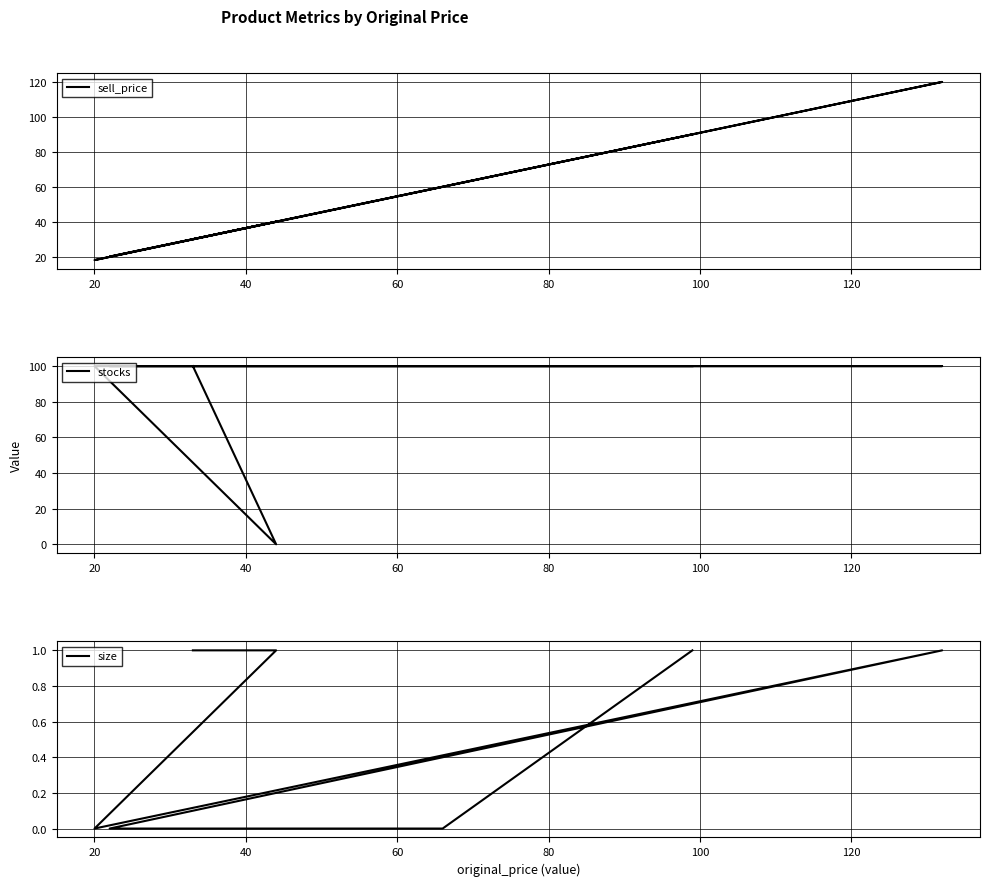

Rank the series at 20 from highest to lowest value.

stocks, sell_price, size